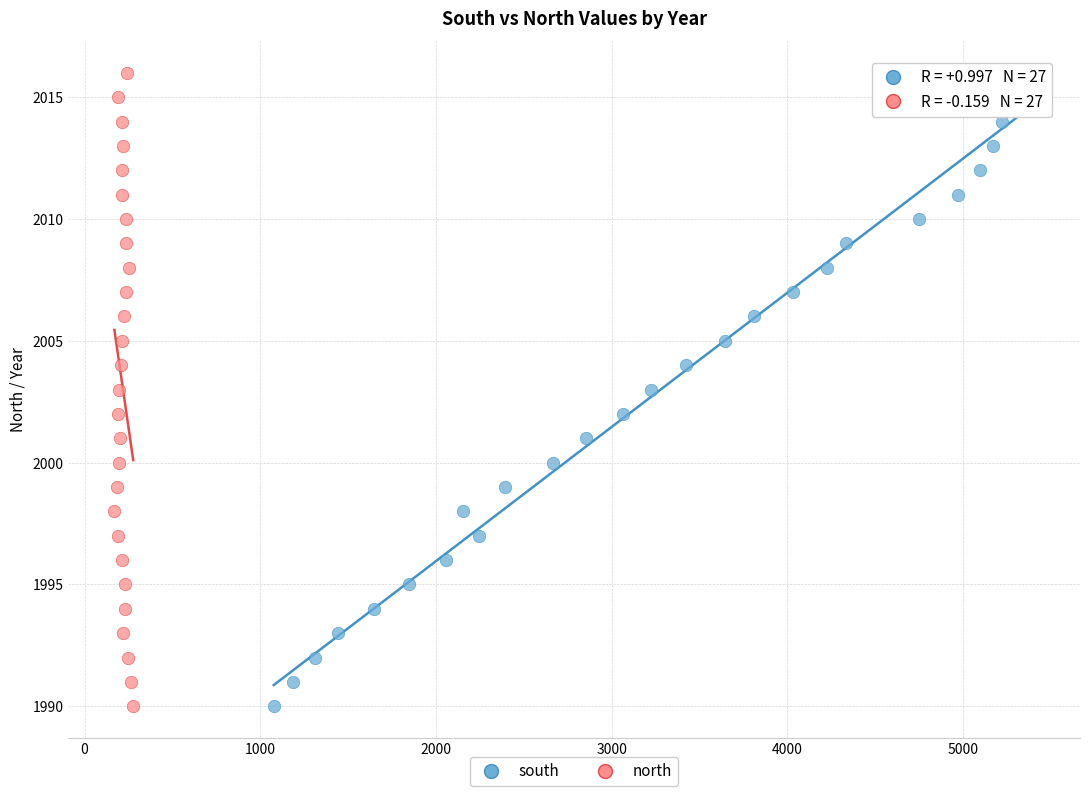

What are all the series names shown in the legend?

south, north